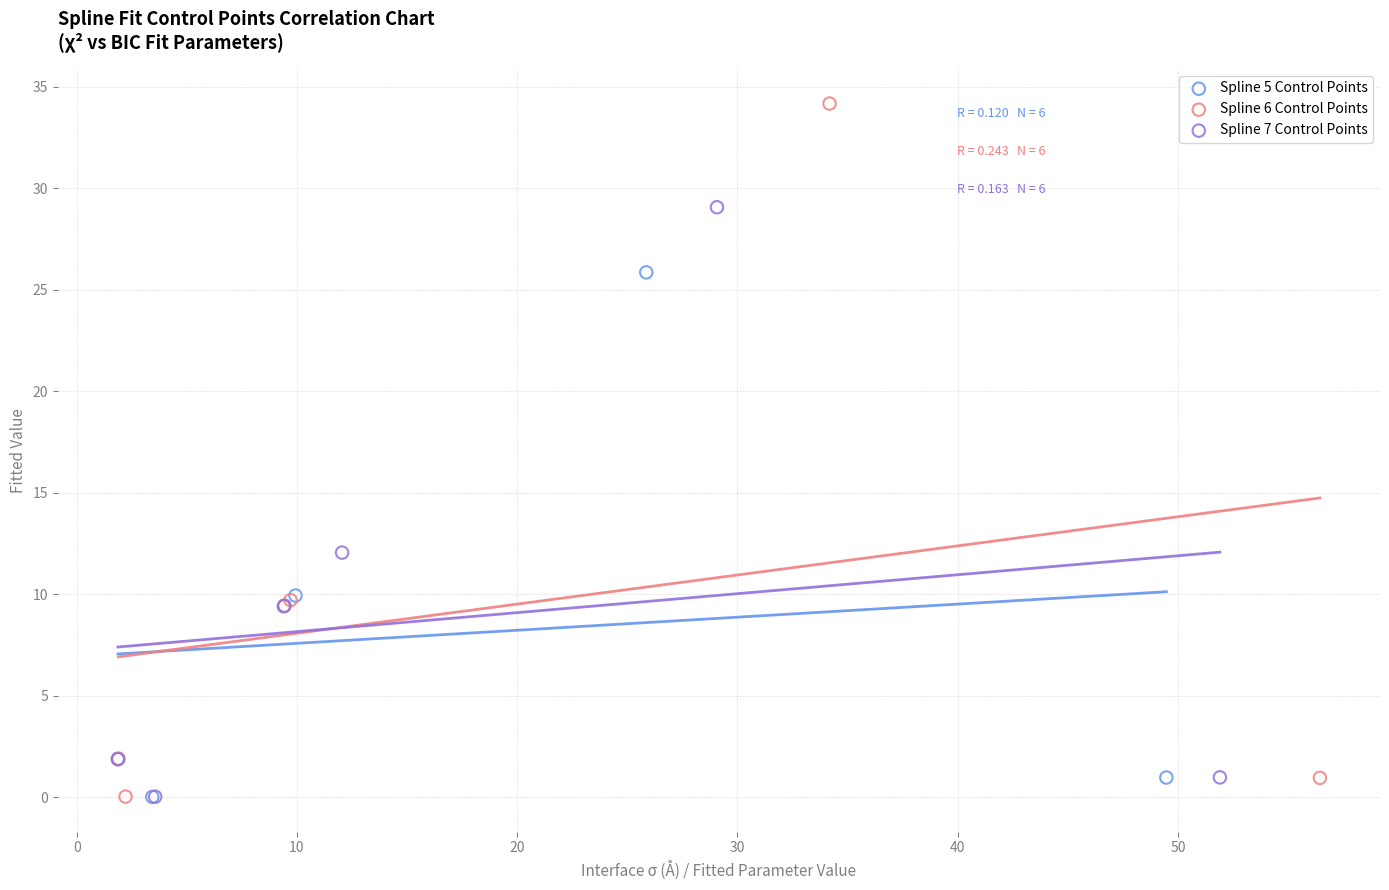

What are all the series names shown in the legend?

Spline 5 Control Points, Spline 6 Control Points, Spline 7 Control Points